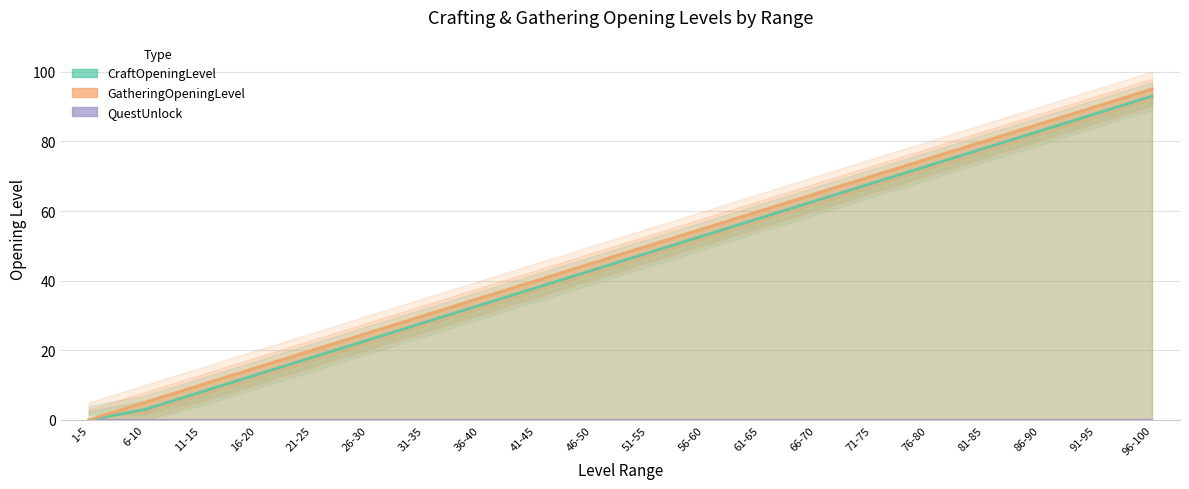

What is the sum of the CraftOpeningLevel values at 61-65 and 21-25?

76